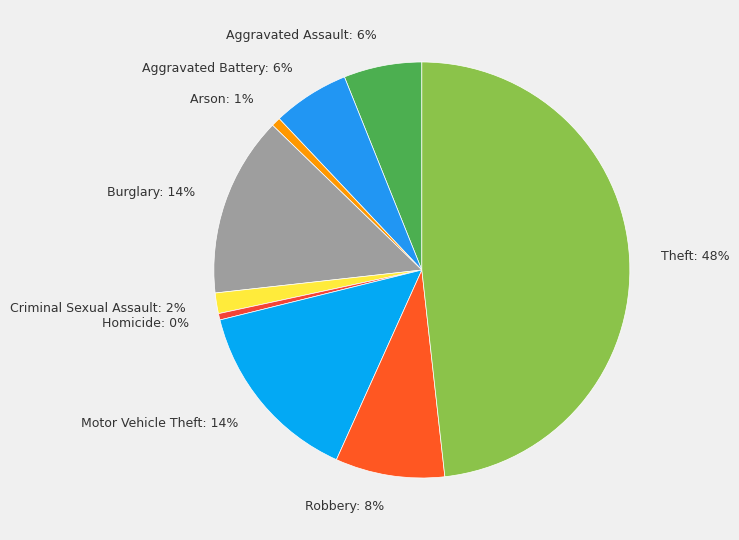

To the nearest percent, what is the average slice percentage?

11%